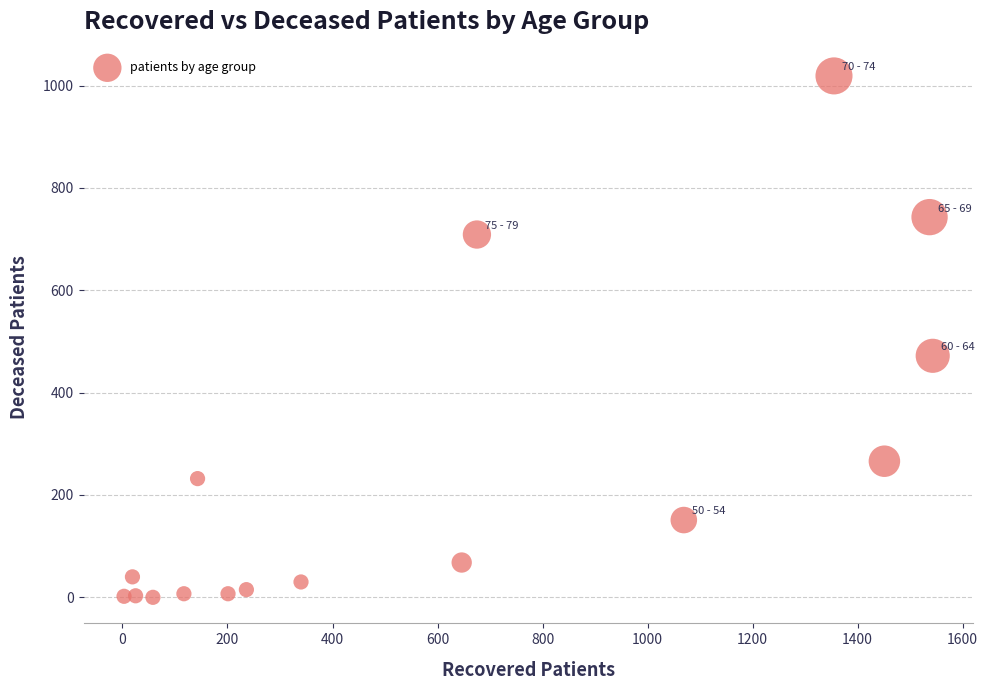

What Y value in the scatter plot is closest to 509?

472